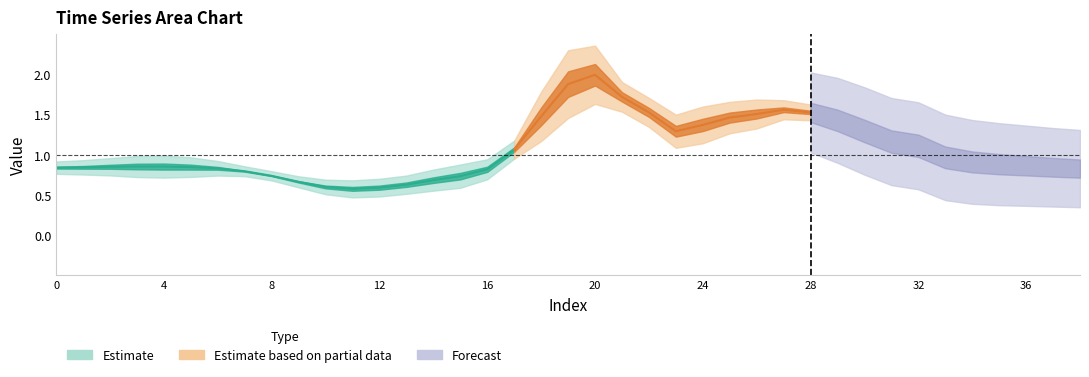

Does the chart have visible grid lines?

No